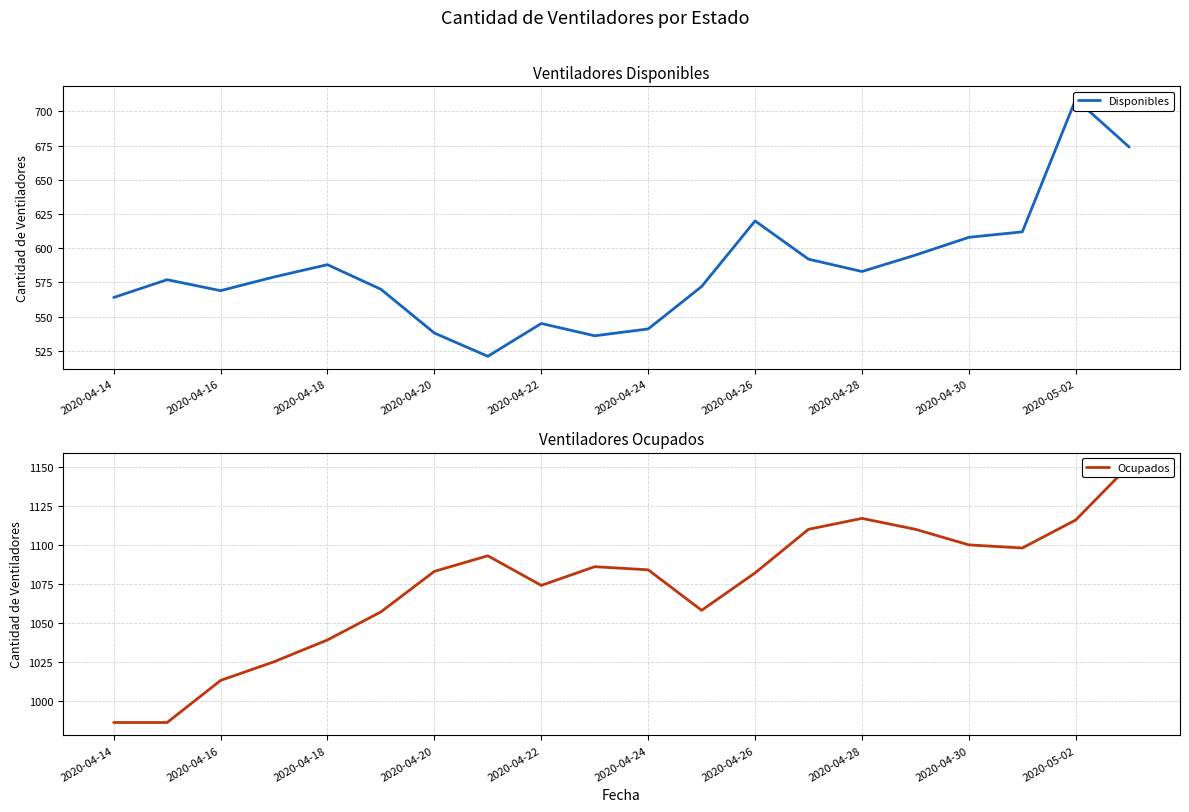

True or false: Disponibles and Ocupados intersect in this chart.

False